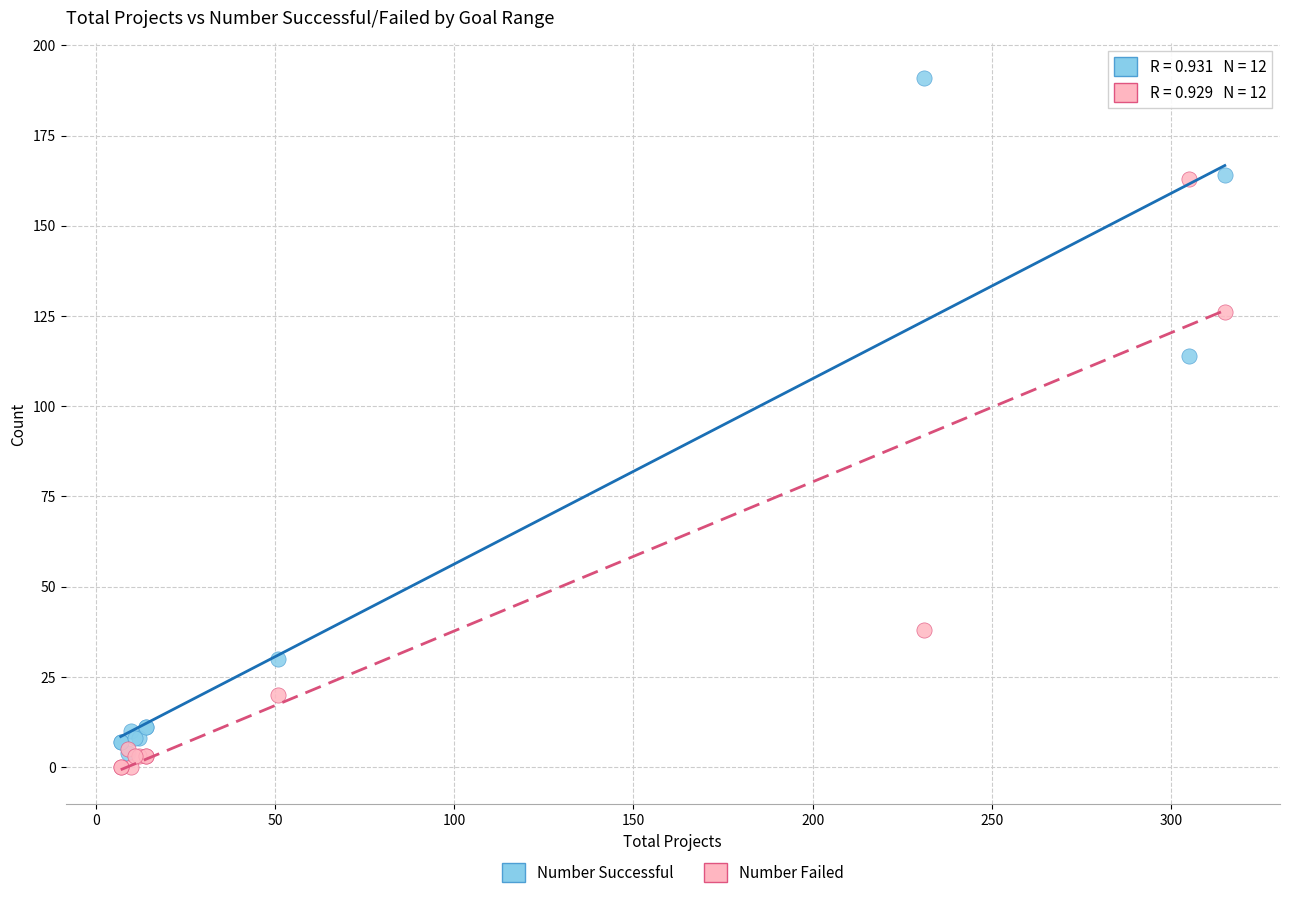

In the Number Successful series, what Y value is closest to 97?

114